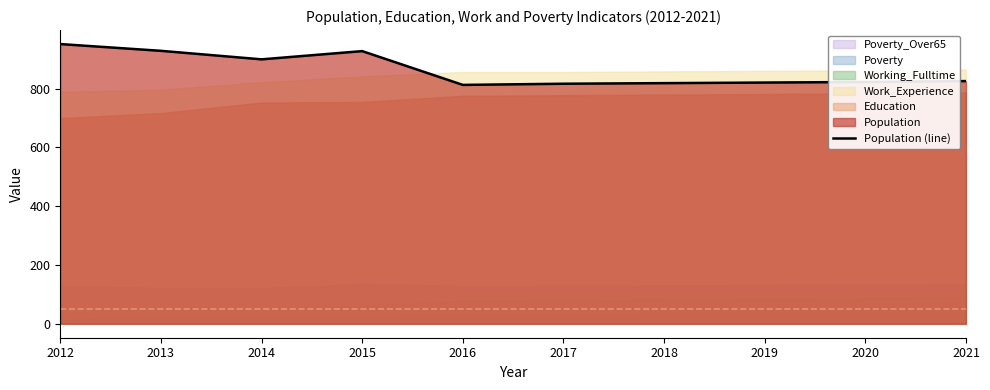

The Population (line) series shows 455 at 2021. True or false?

False